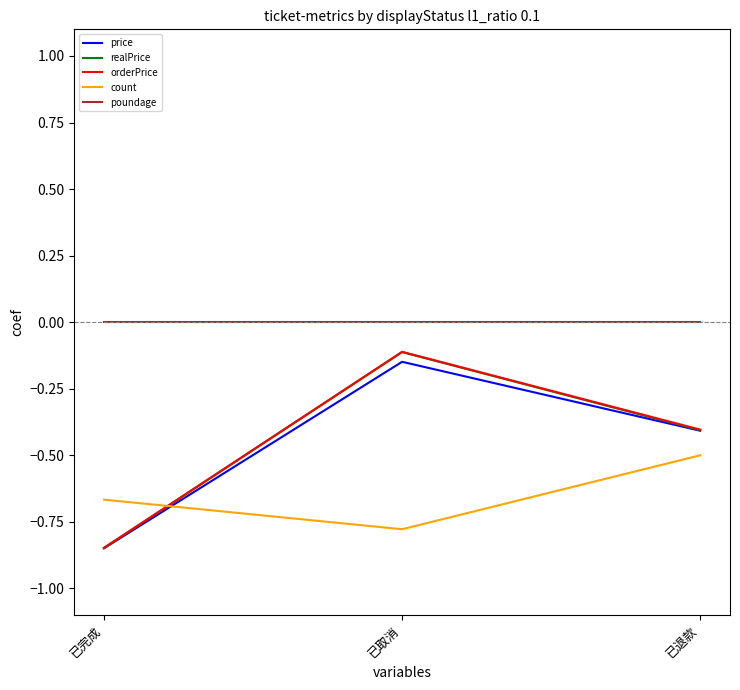

What position from the right is 已取消?

2